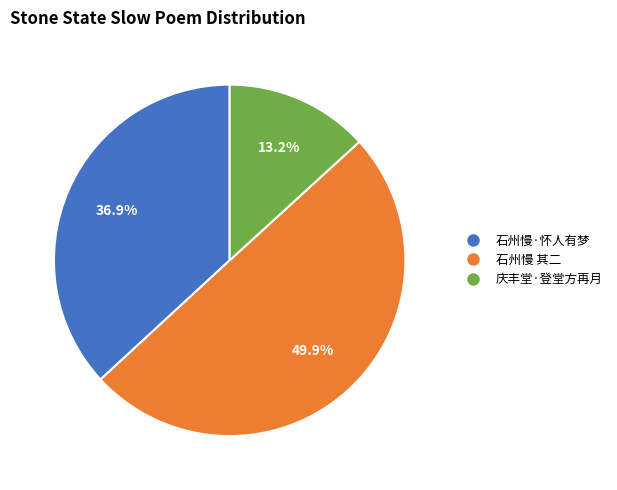

How many segments does this pie chart have?

3